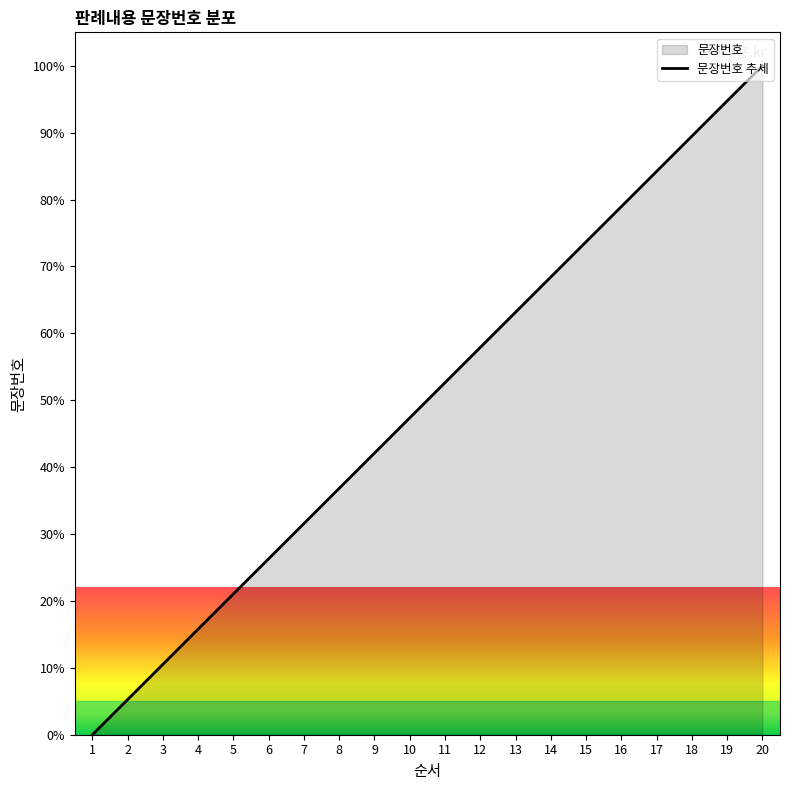

What is the difference between the maximum and second lowest values?

94.7